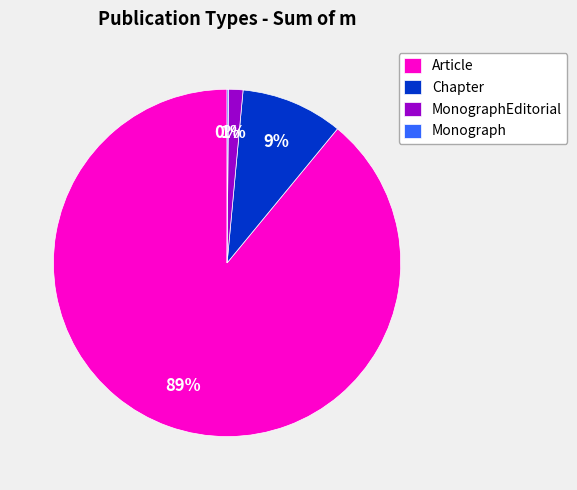

Which slice is the largest?

Article